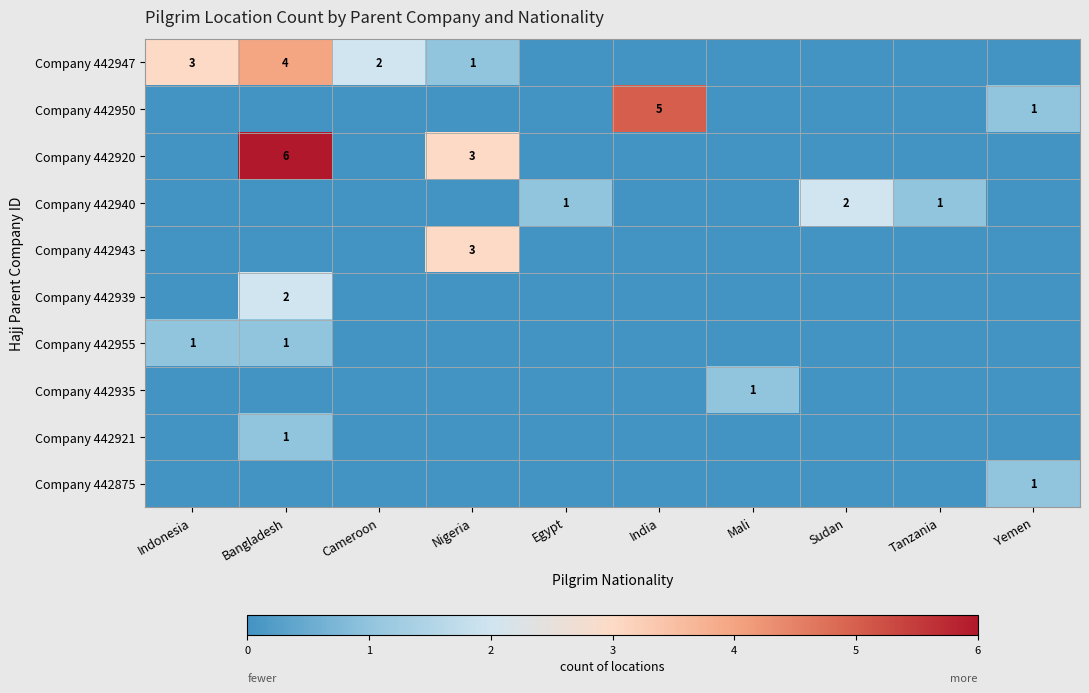

Is it true that Company 442950 equals 2 at Yemen?

False